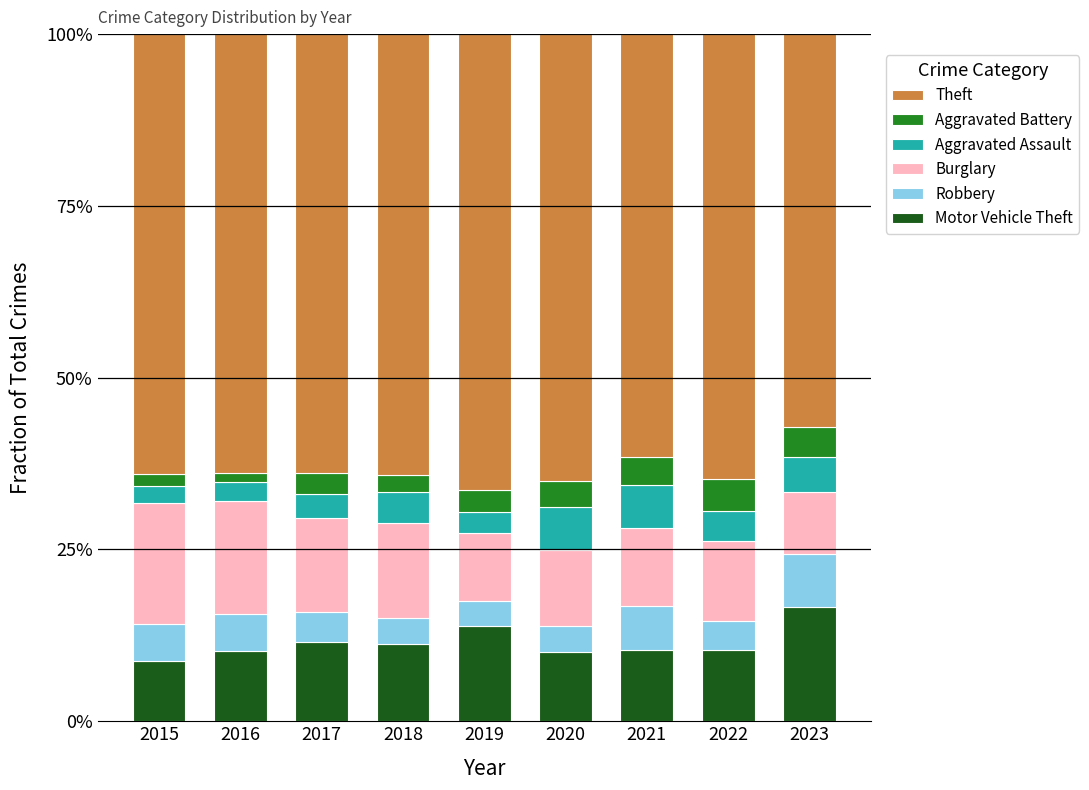

True or false: Robbery has a value of 4.2 at 2022.

True